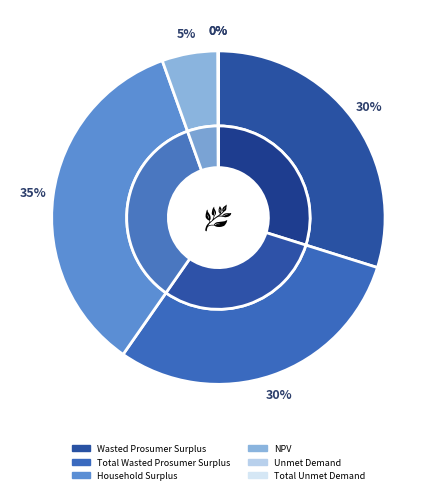

To the nearest percent, what is the difference between the NPV and Unmet Demand slice percentages?

5%